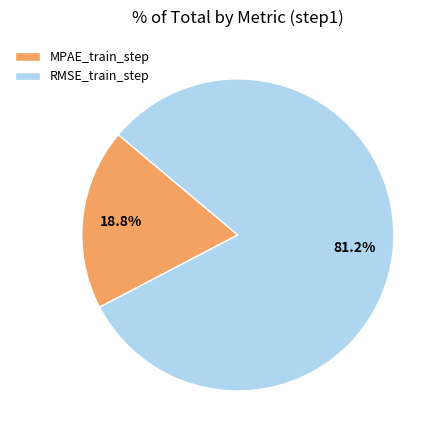

Which category has the smallest portion of the pie?

MPAE_train_step